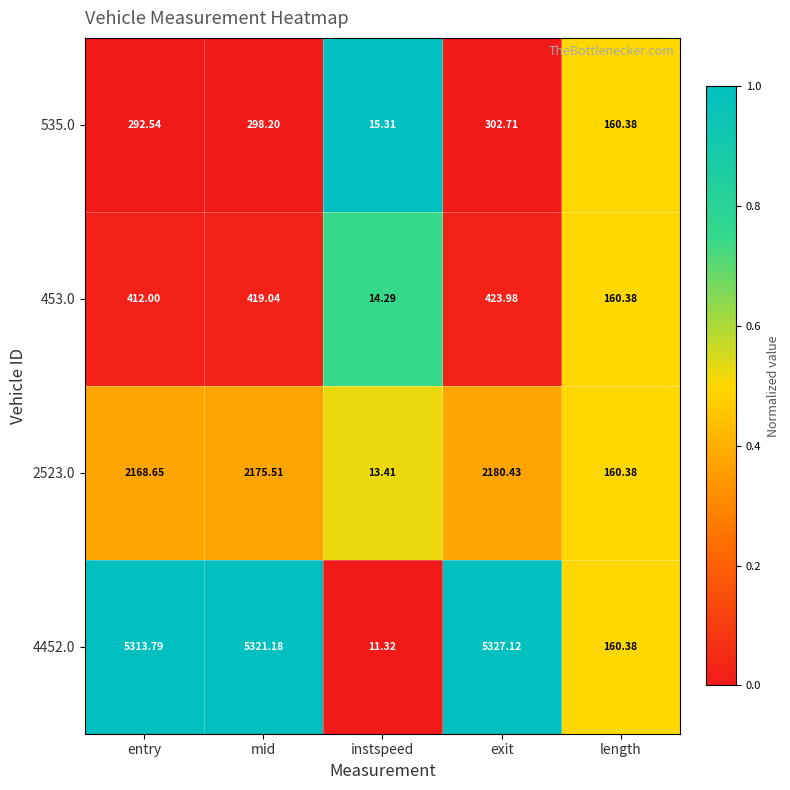

Where does the 4452.0 series first go above 5313?

entry